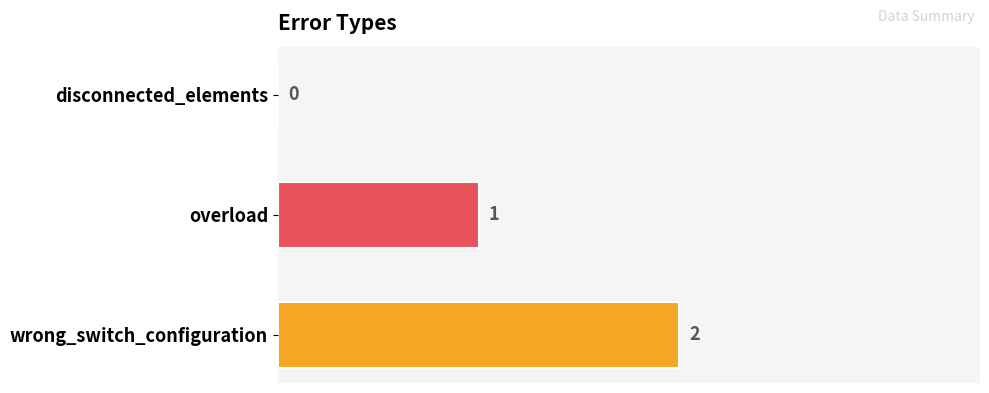

At which category does the chart reach its peak across all series?

wrong_switch_configuration